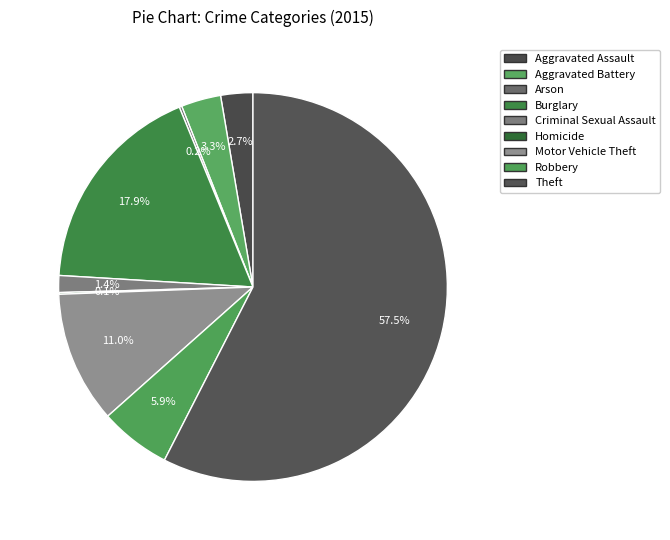

To the nearest percent, what is the average slice percentage?

11%